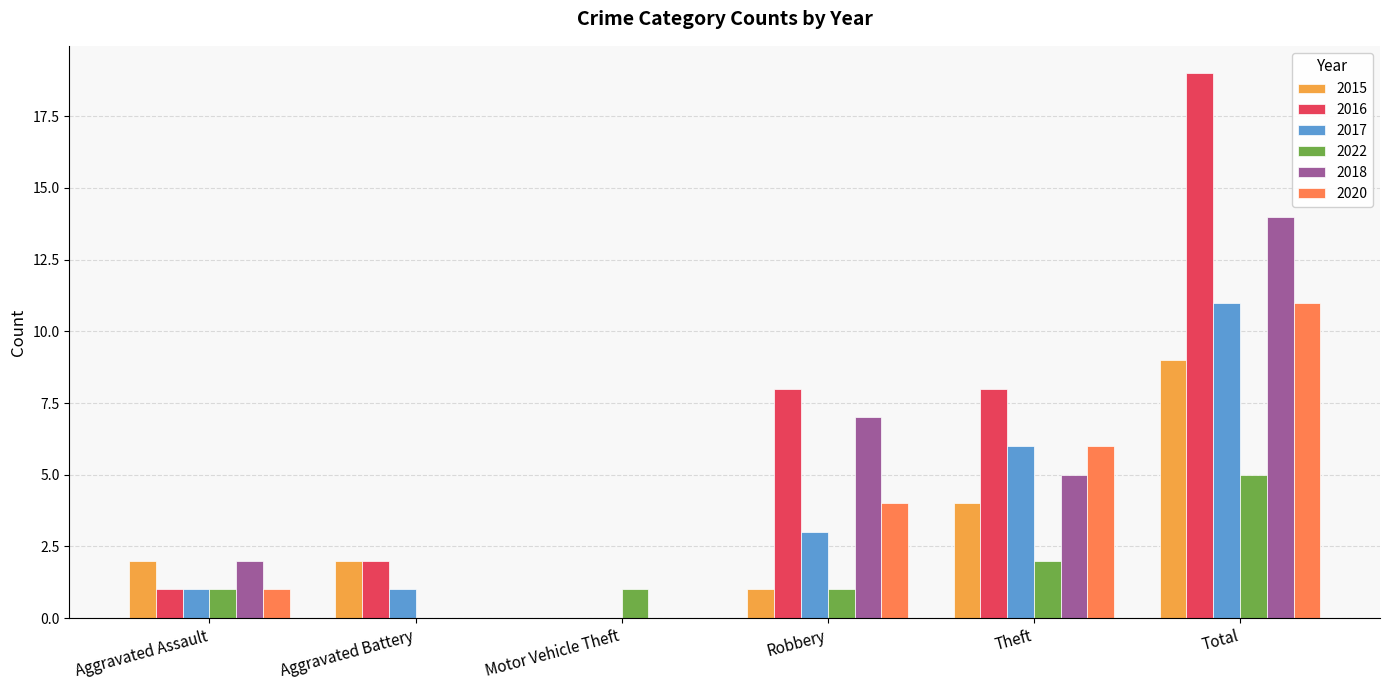

At which category is the sum across all series the highest?

Total